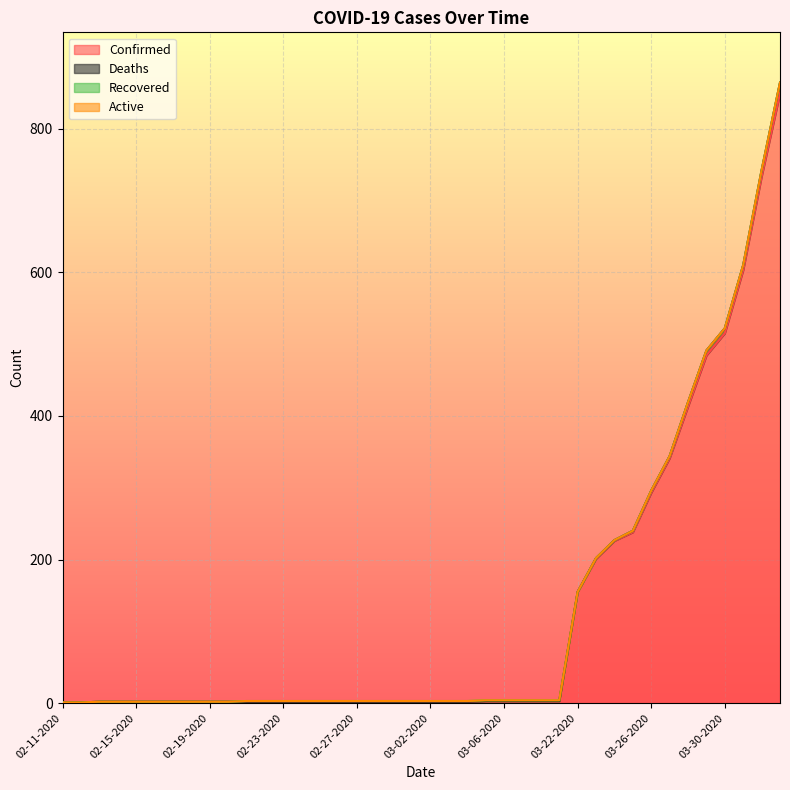

What are all the series names shown in the legend?

Confirmed, Deaths, Recovered, Active